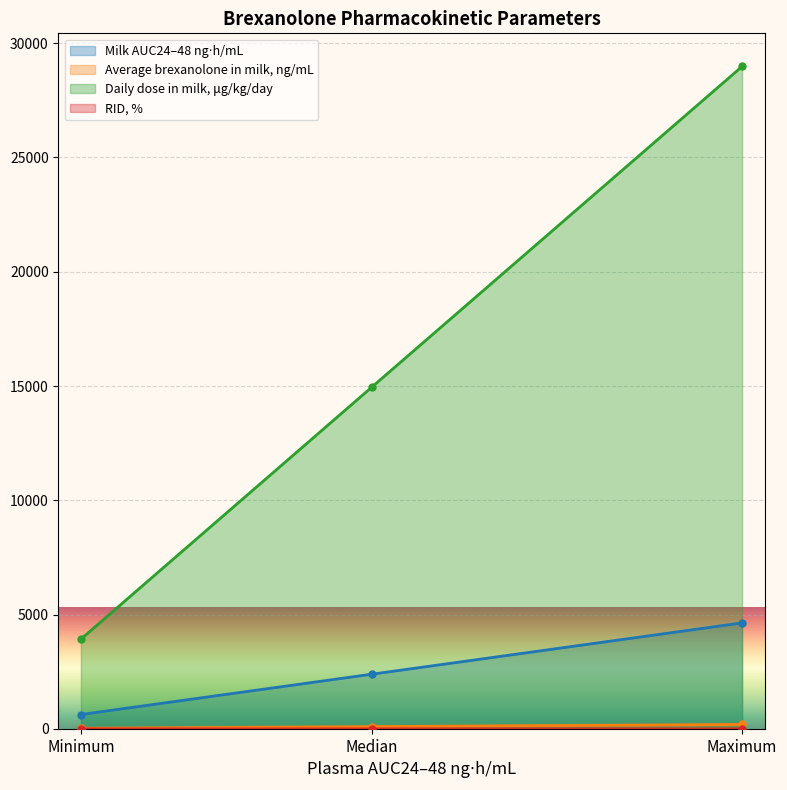

Is it true that Milk AUC24–48 ng⋅h/mL equals 628.0 at Minimum?

True